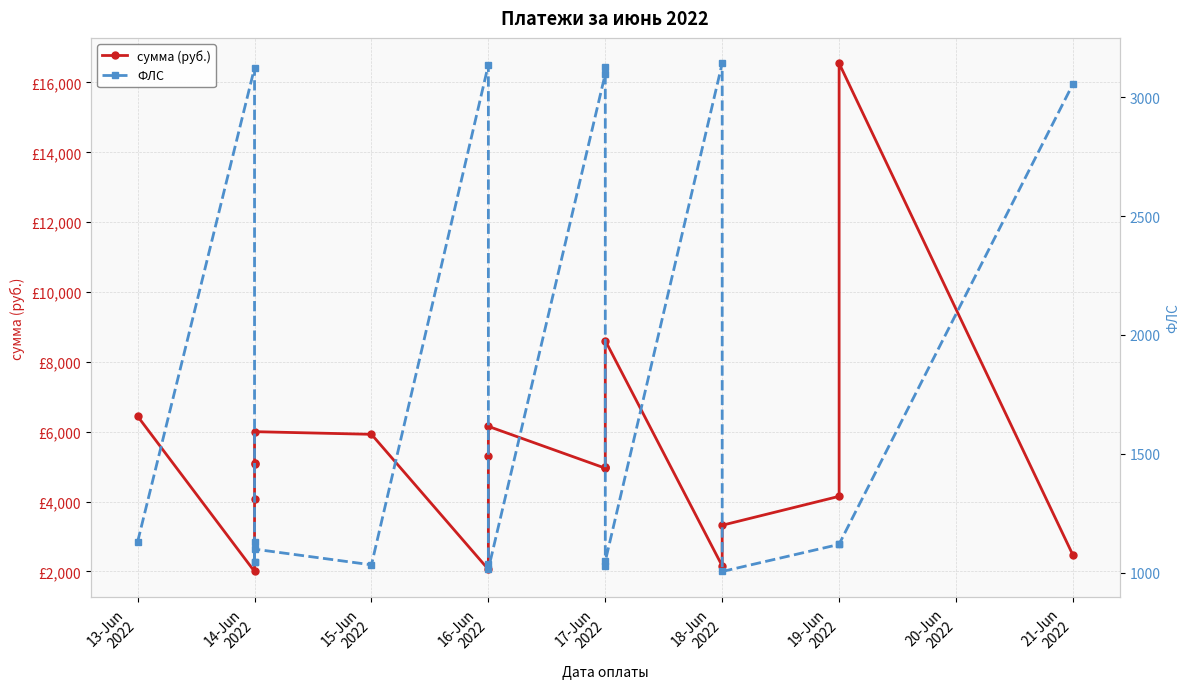

At which label does ФЛС first exceed 1119?

13-Jun
2022